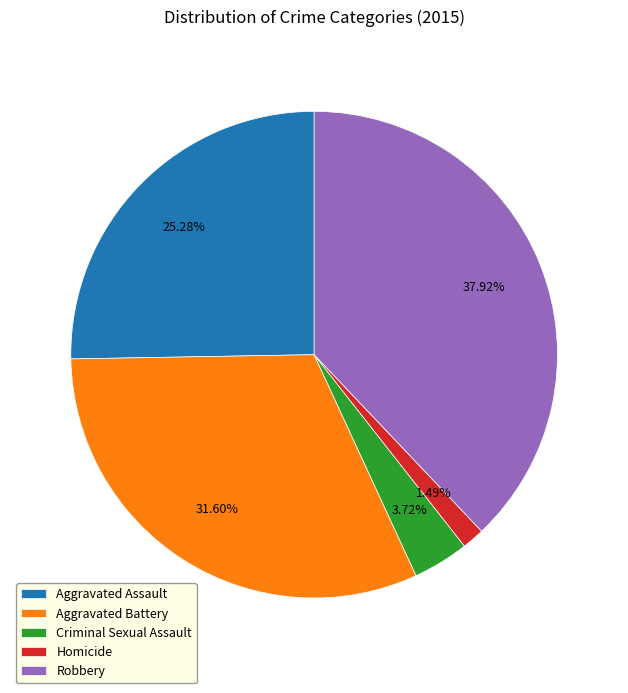

True or false: Aggravated Assault accounts for 25% of the total.

True